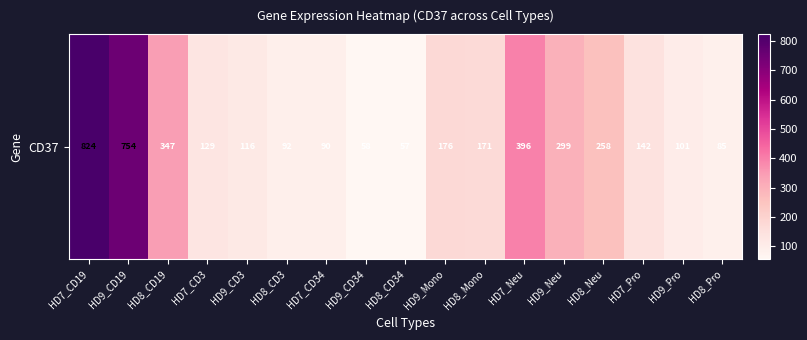

Reading left to right, list all the values displayed in this chart.

823.9	754.1	346.6	129.0	115.9	91.9	90.0	58.4	56.5	176.2	171.1	396.2	298.8	257.8	141.7	101.2	85.3